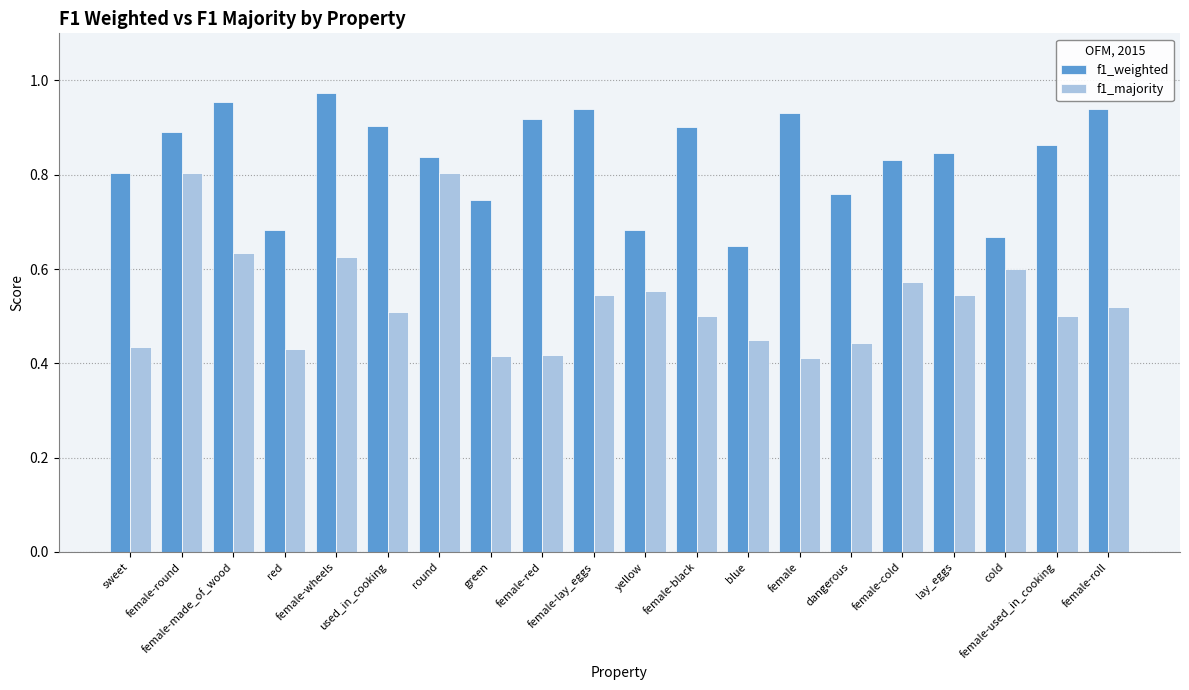

What is the difference between the second highest and minimum values in the f1_weighted series?

0.3